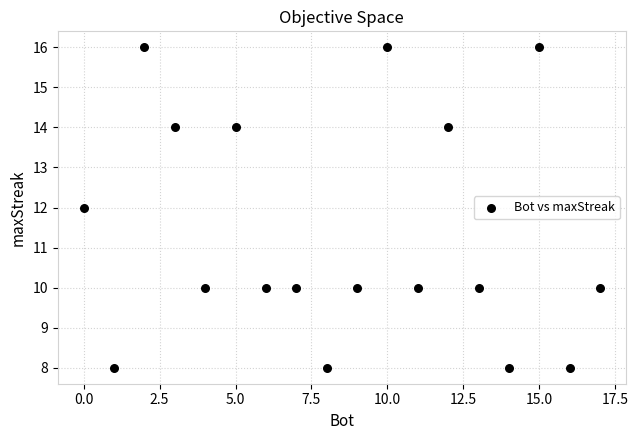

What is the range of Y values (max minus min)?

8